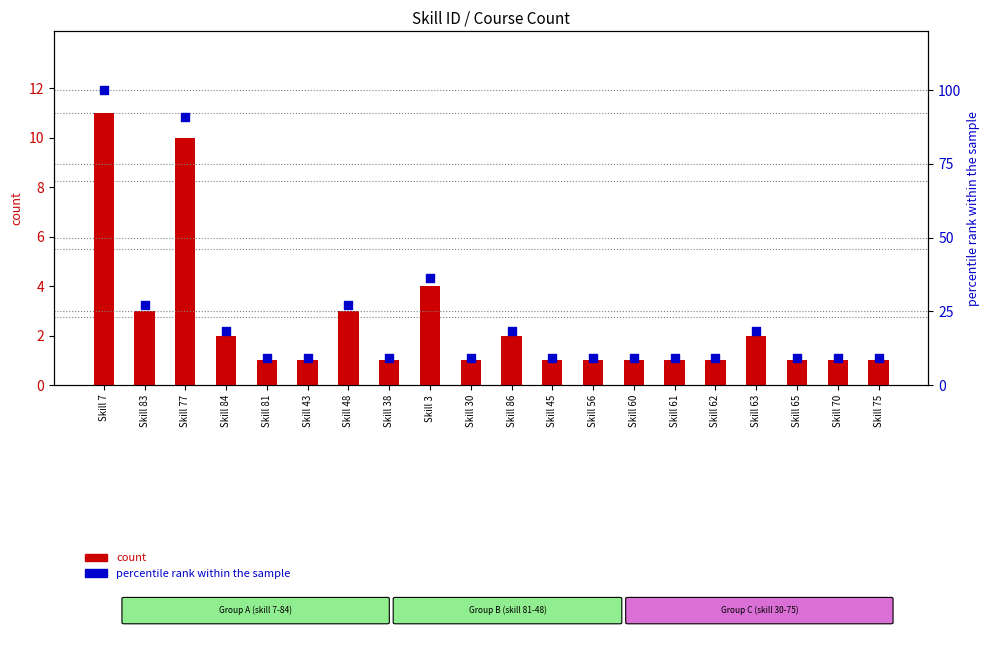

What is the total value across all series at Skill 3?

40.4